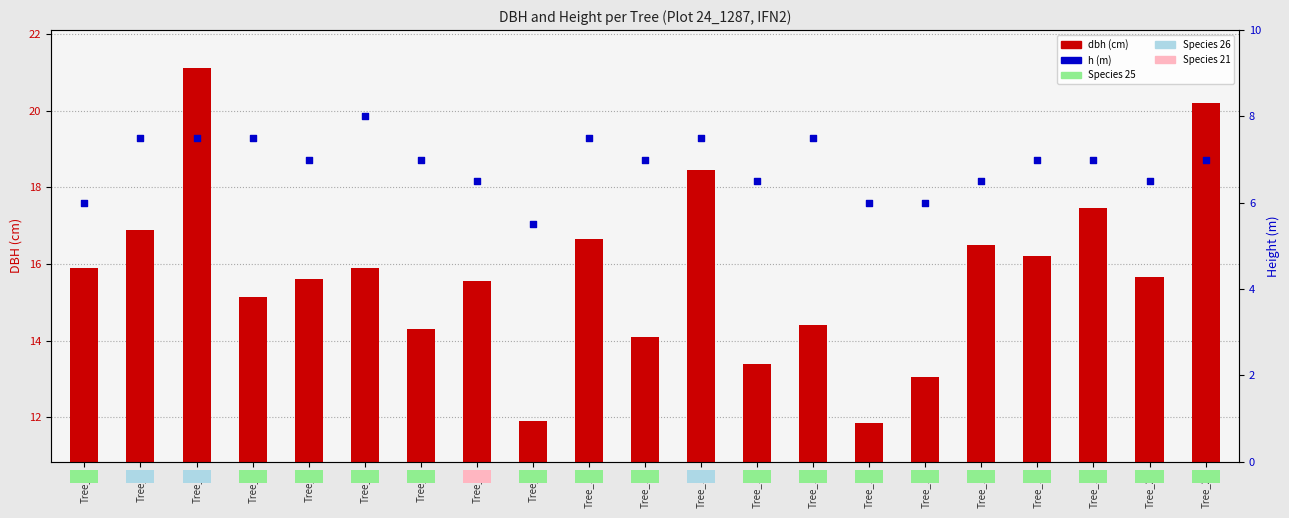

Which series has the largest total across all categories?

dbh (cm)